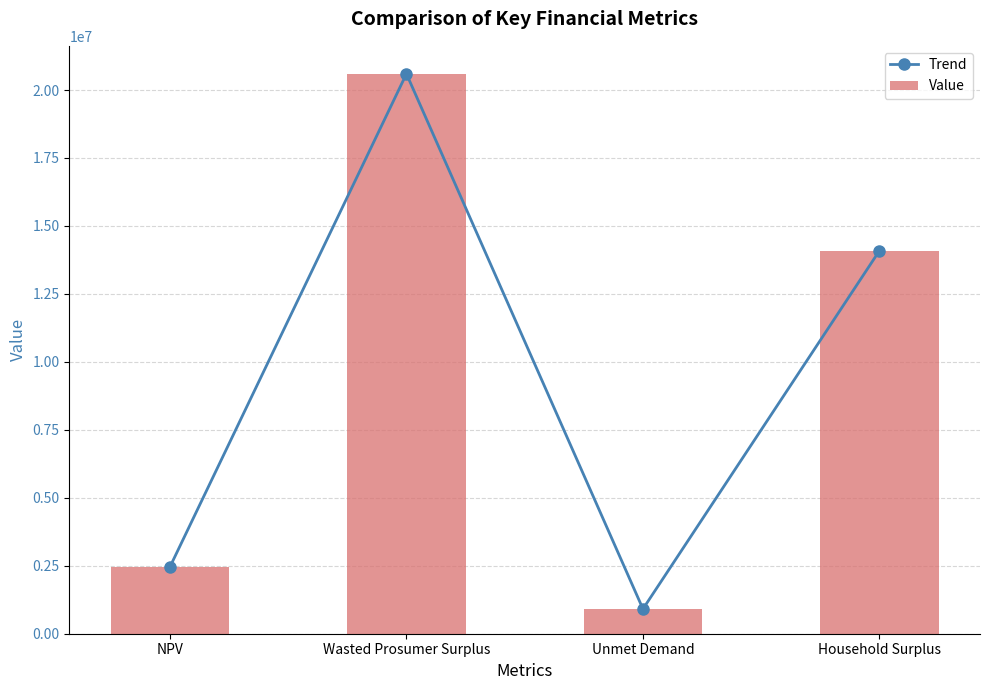

Where is Trend nearest to the value 10753143?

Household Surplus